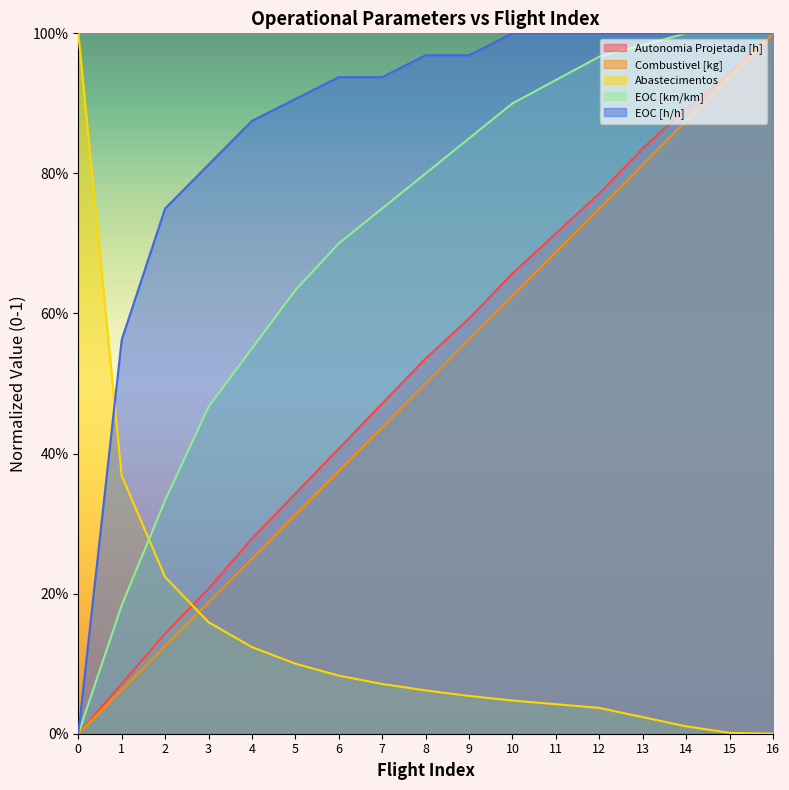

Reading right to left, list all the values displayed in this chart.

Autonomia Projetada [h]: 16=1.0	15=0.9	14=0.9	13=0.8	12=0.8	11=0.7	10=0.7	9=0.6	8=0.5	7=0.5	6=0.4	5=0.3	4=0.3	3=0.2	2=0.1	1=0.1	0=0.0
Combustivel [kg]: 16=1.0	15=0.9	14=0.9	13=0.8	12=0.7	11=0.7	10=0.6	9=0.6	8=0.5	7=0.4	6=0.4	5=0.3	4=0.2	3=0.2	2=0.1	1=0.1	0=0.0
Abastecimentos: 16=0.0	15=0.0	14=0.0	13=0.0	12=0.0	11=0.0	10=0.0	9=0.1	8=0.1	7=0.1	6=0.1	5=0.1	4=0.1	3=0.2	2=0.2	1=0.4	0=1.0
EOC [km/km]: 16=1.0	15=1.0	14=1.0	13=1.0	12=1.0	11=0.9	10=0.9	9=0.8	8=0.8	7=0.7	6=0.7	5=0.6	4=0.5	3=0.5	2=0.3	1=0.2	0=0.0
EOC [h/h]: 16=1.0	15=1.0	14=1.0	13=1.0	12=1.0	11=1.0	10=1.0	9=1.0	8=1.0	7=0.9	6=0.9	5=0.9	4=0.9	3=0.8	2=0.7	1=0.6	0=0.0